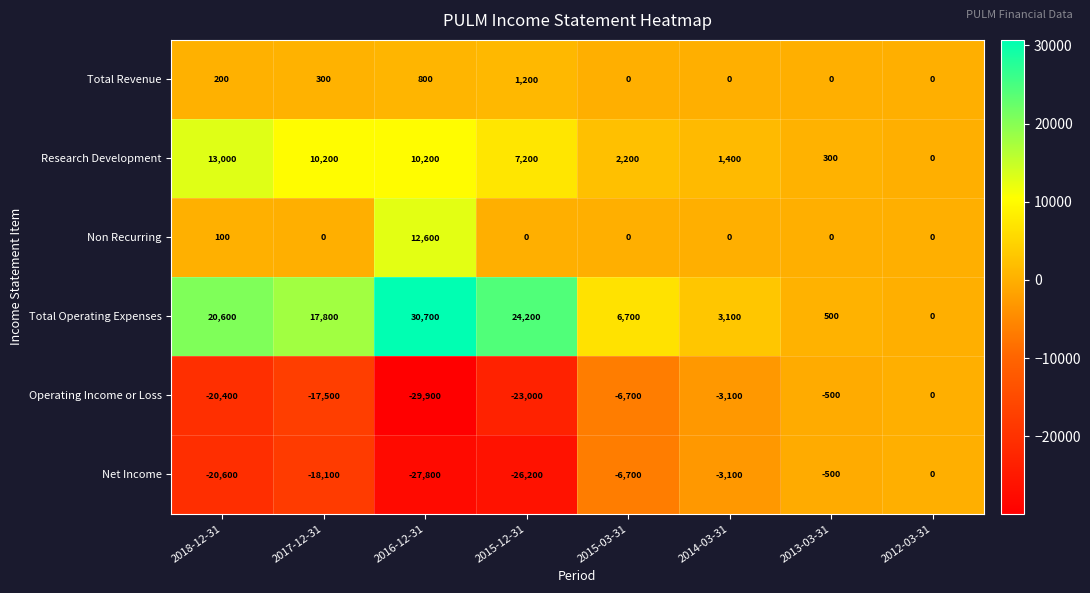

How many series are shown in this chart?

6